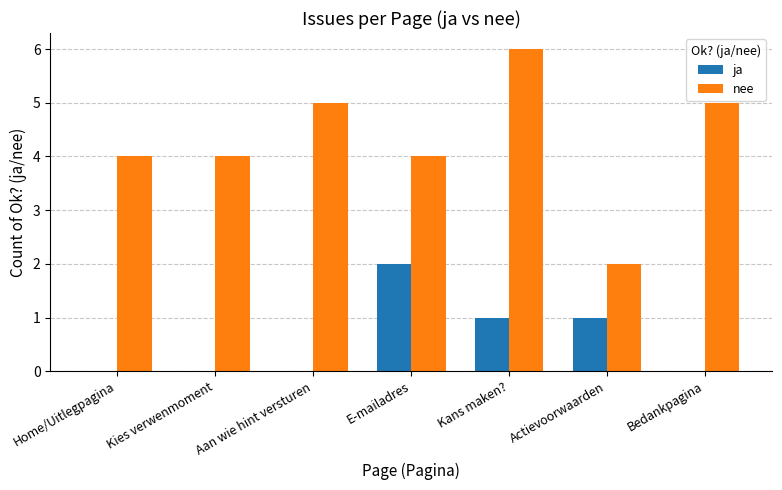

Is the value of ja at Kies verwenmoment greater than the value of nee at Bedankpagina?

No